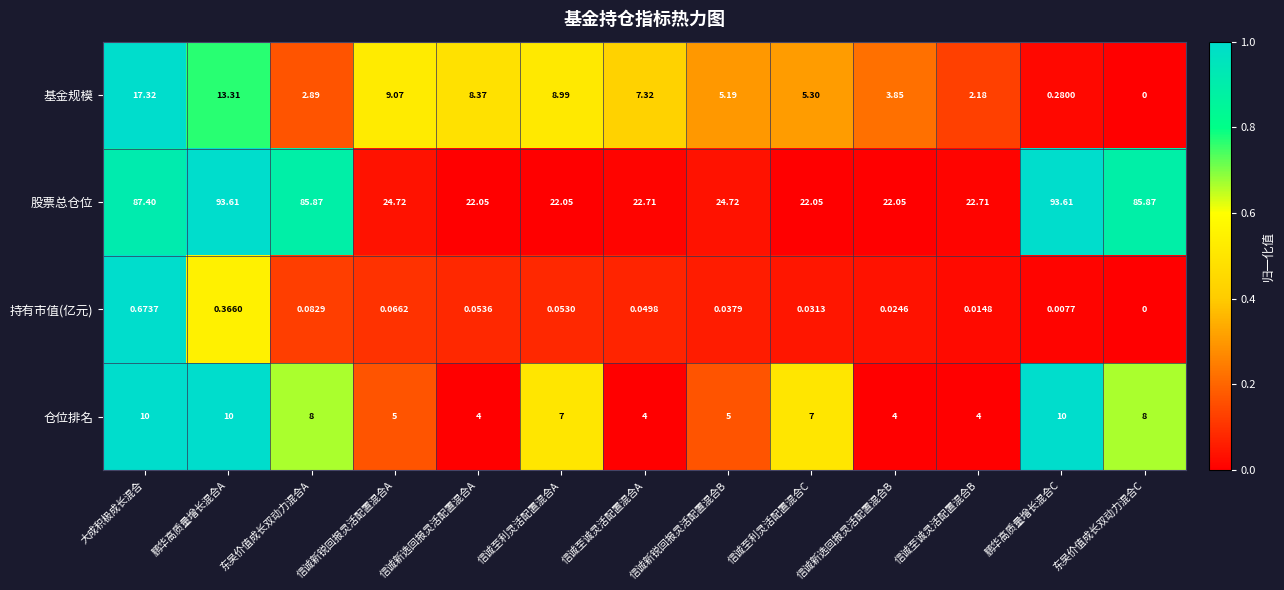

At which category is the sum across all series the highest?

鹏华高质量增长混合A